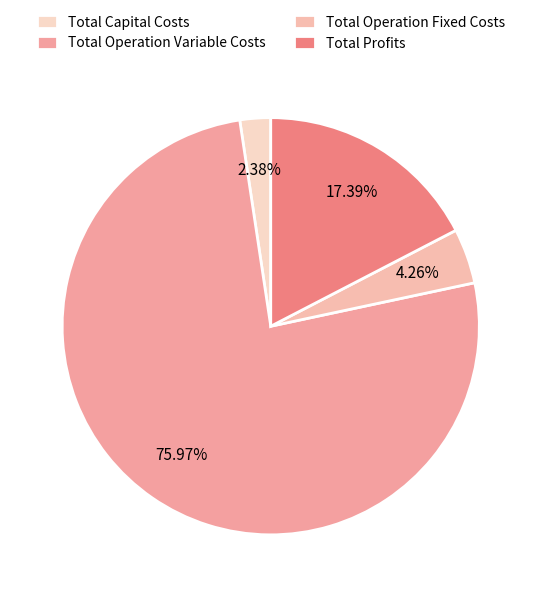

What is the smallest slice in the pie chart?

Total Capital Costs